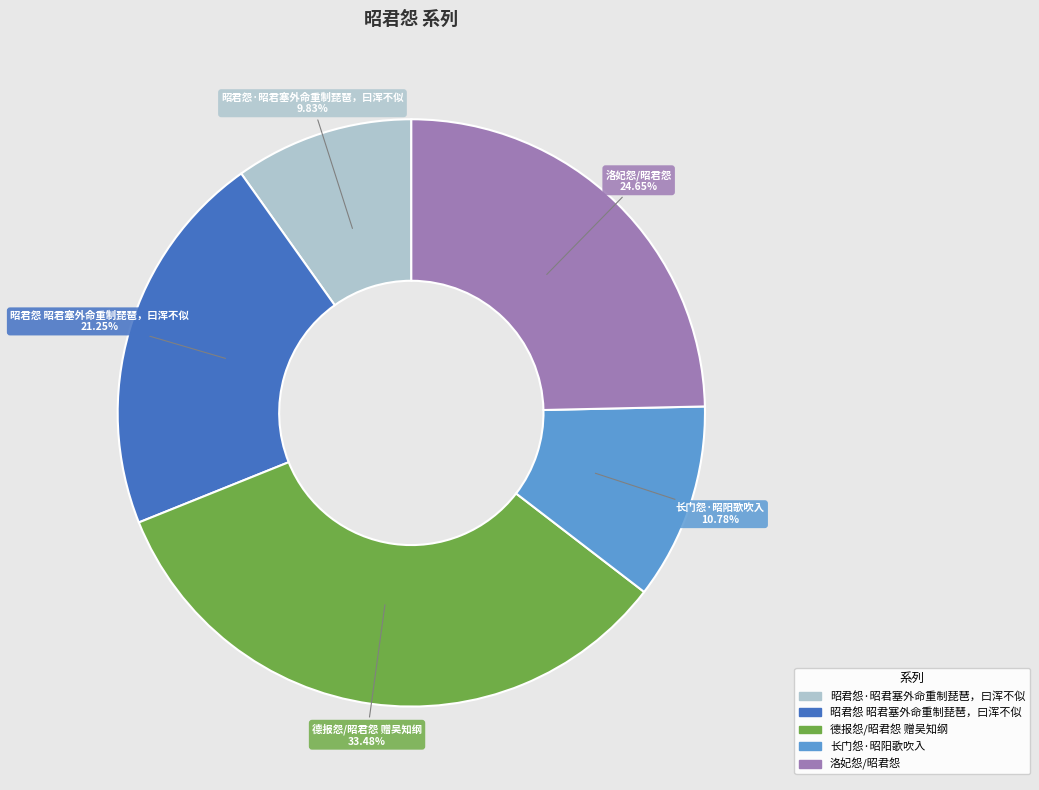

To the nearest percent, what is the difference between the largest and smallest slice percentages?

24%